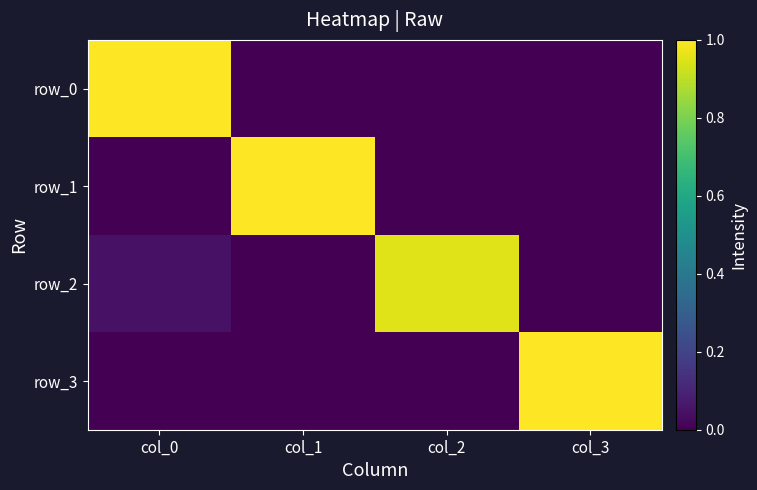

What is the difference between the highest and lowest values at col_3?

1.0